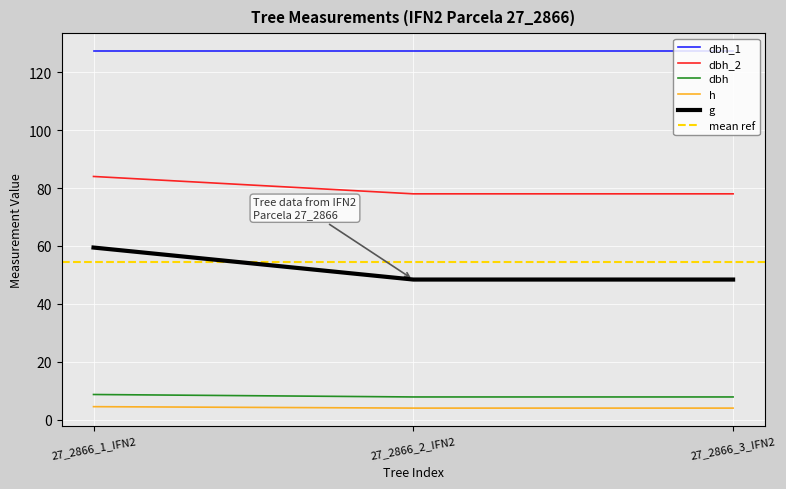

The value of dbh_1 at 27_2866_2_IFN2 is 127.3. True or false?

True